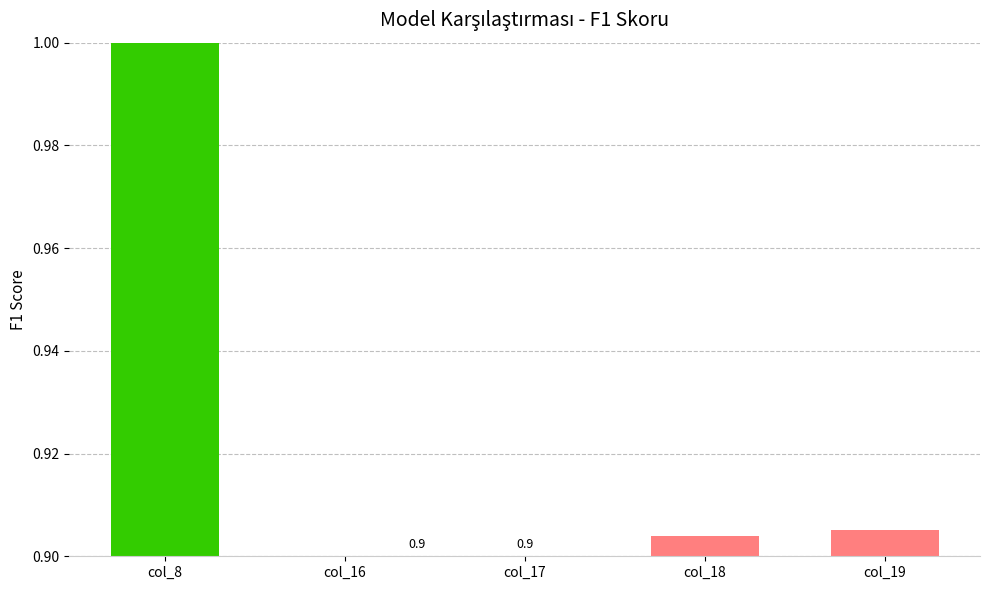

Count the values in the range 0 to 1.

5